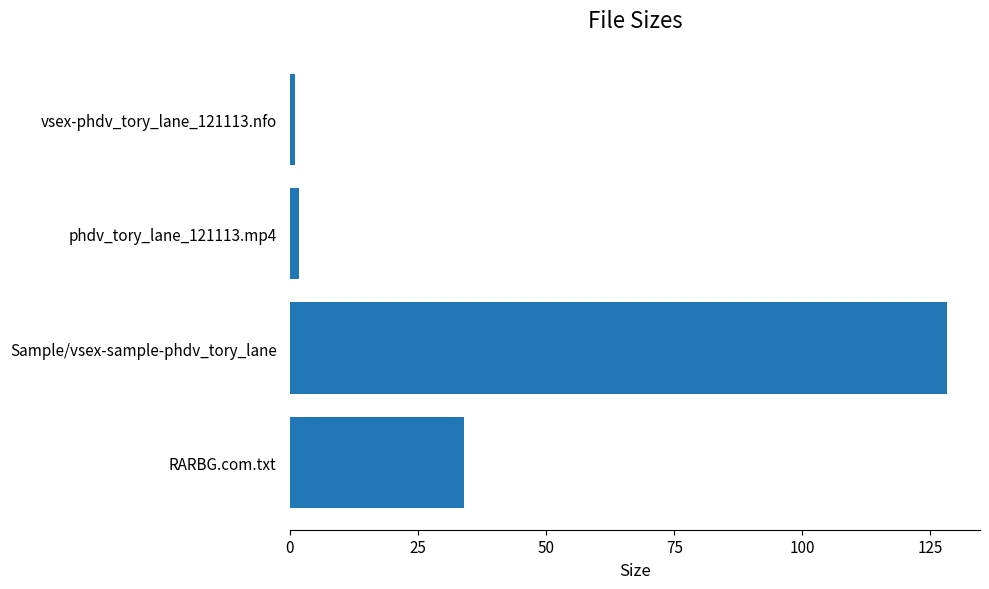

Approximately how many times larger is the value at RARBG.com.txt compared to Sample/vsex-sample-phdv_tory_lane?

0.3